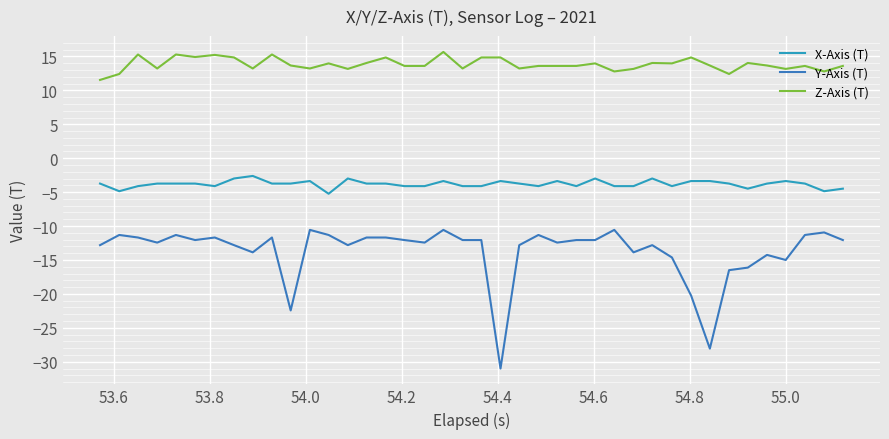

List the series in order of their peak value, highest first.

Z-Axis (T), X-Axis (T), Y-Axis (T)